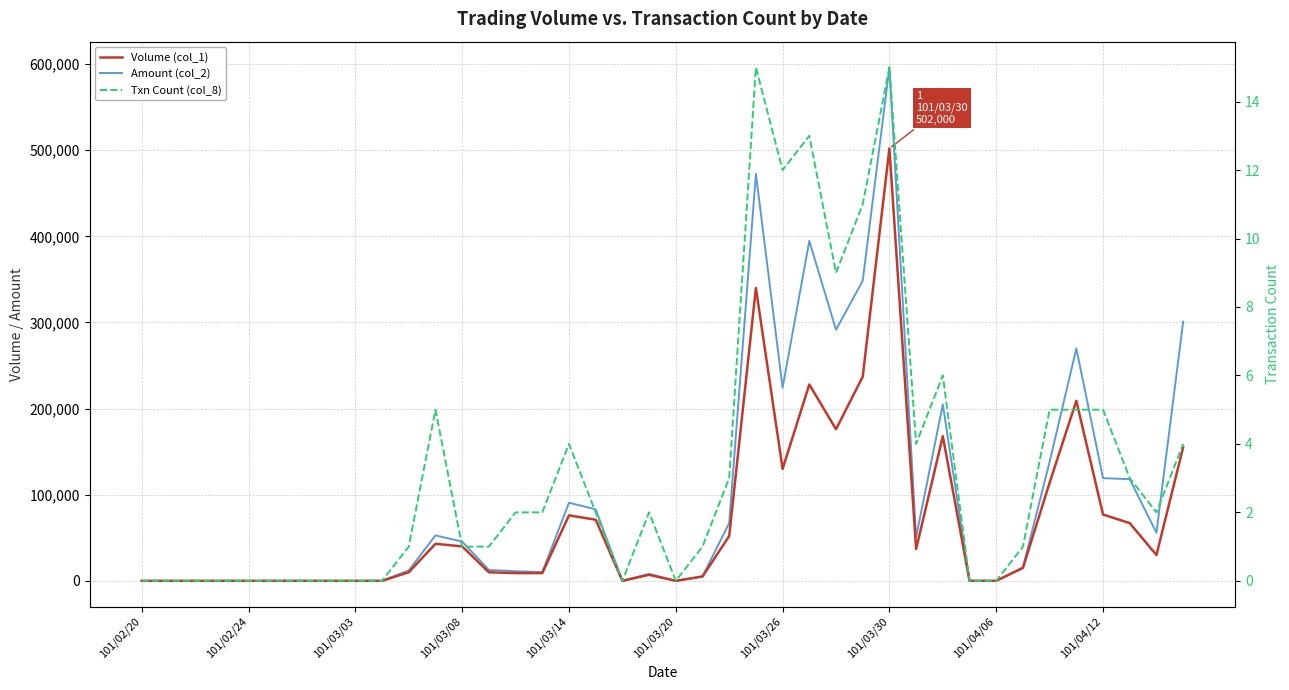

What is the difference between the highest and lowest values at 33?

15599